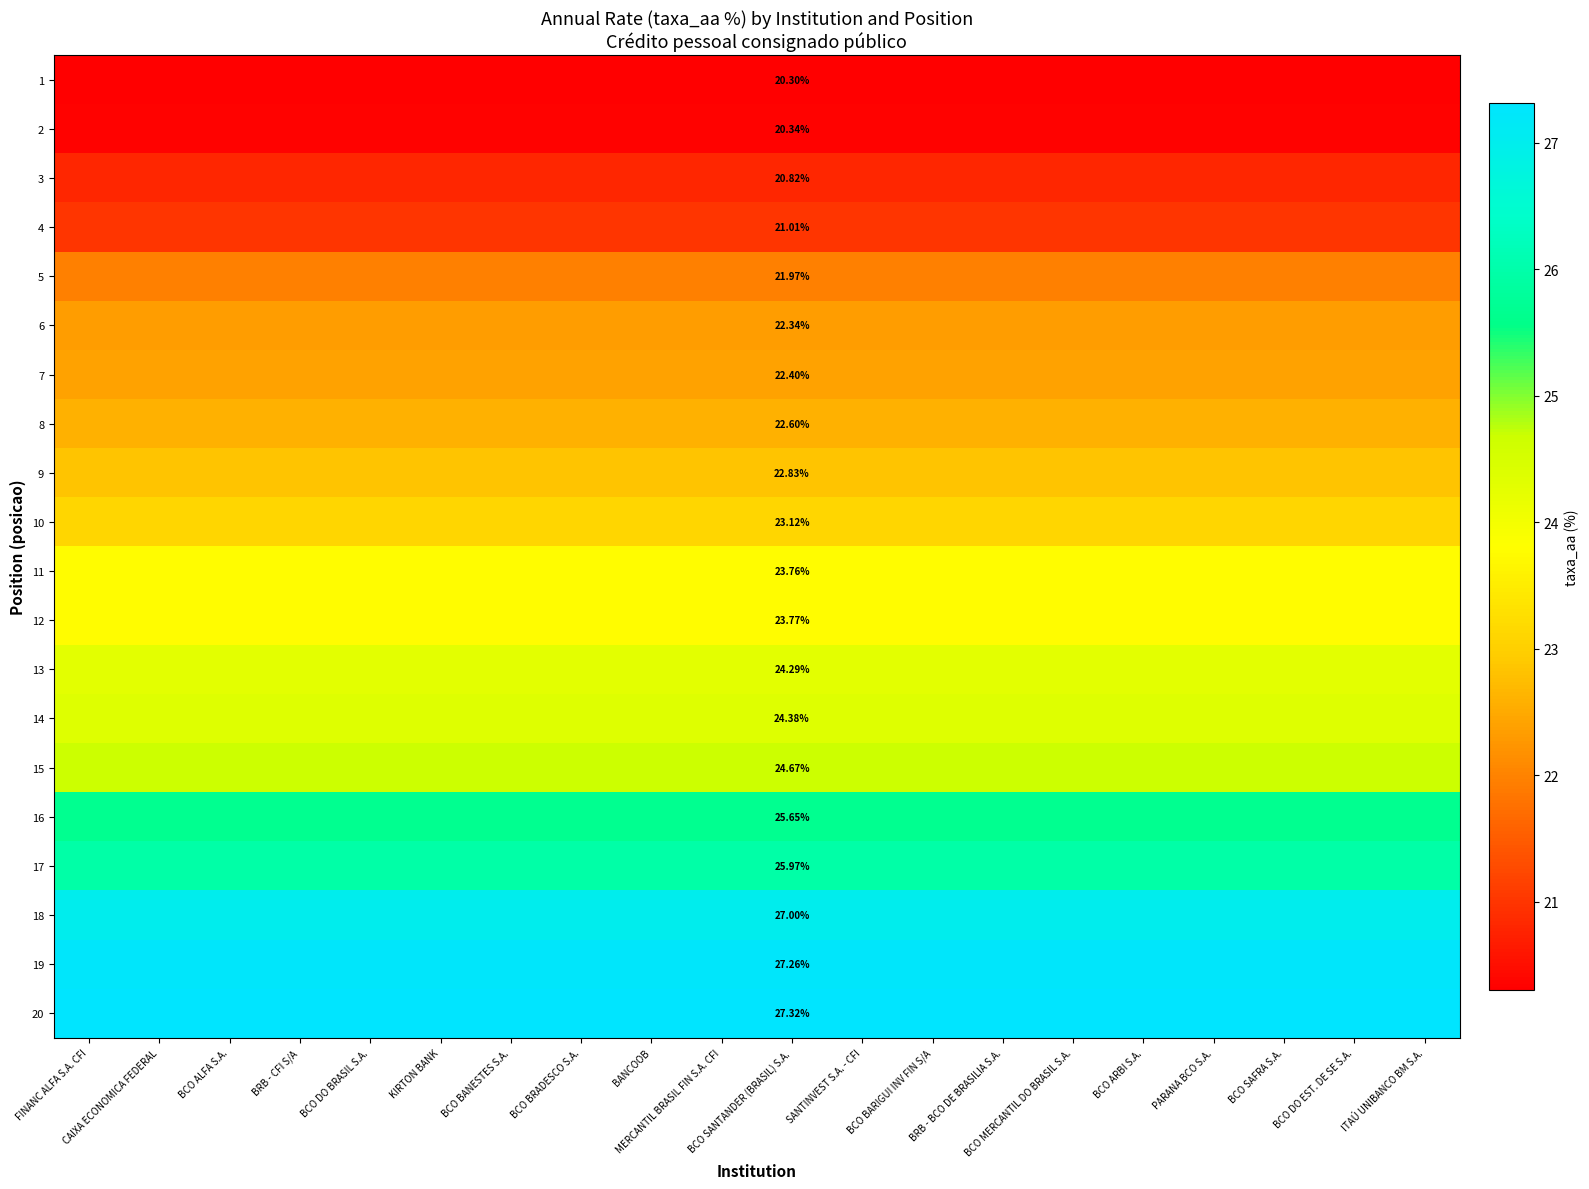

Is it true that 6 equals 22.3 at FINANC ALFA S.A. CFI?

True